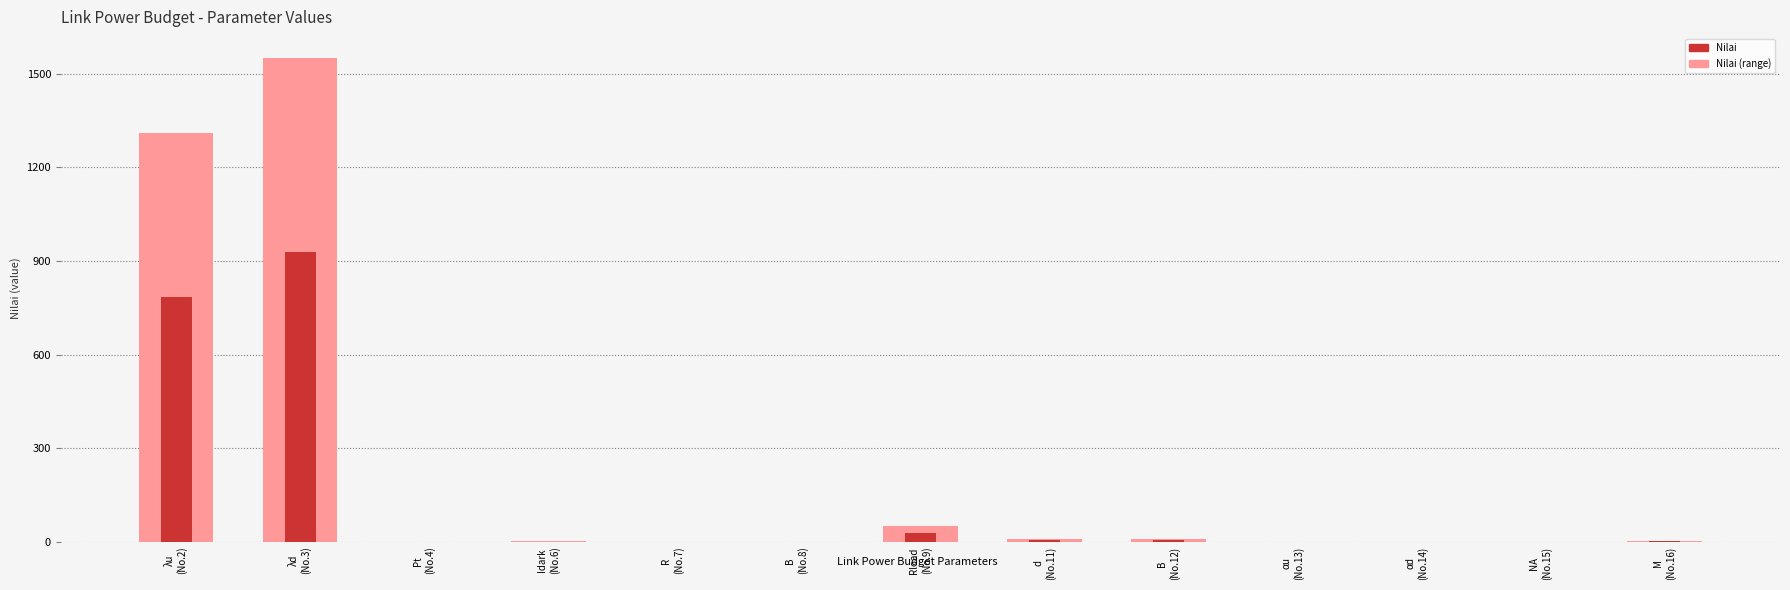

List the series in order of their overall mean, lowest first.

Nilai, Nilai (light)